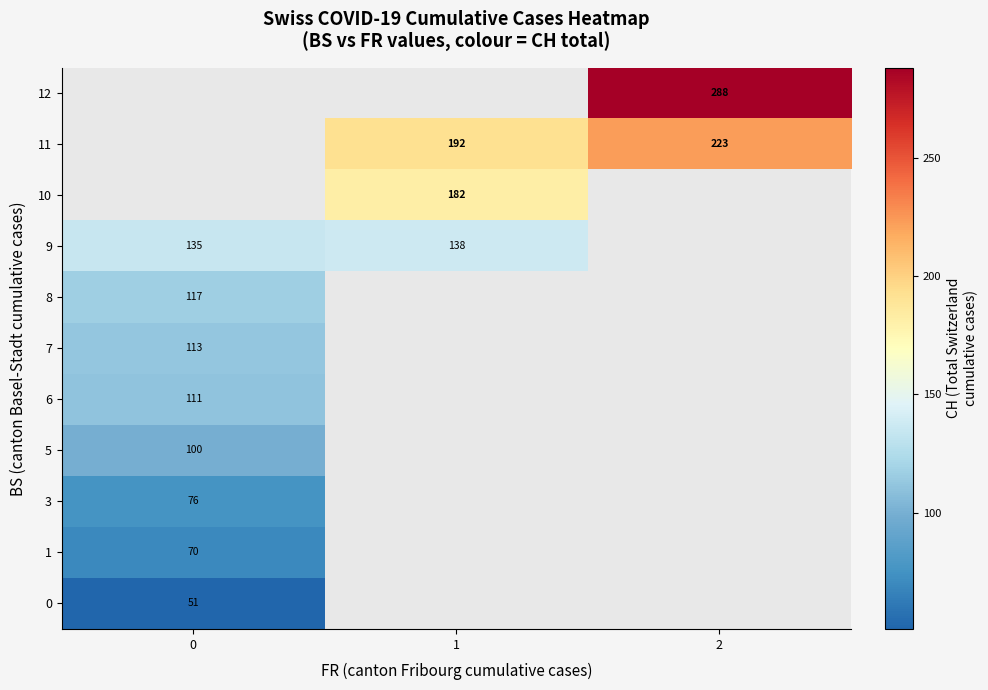

What is the smallest value displayed?

51.0